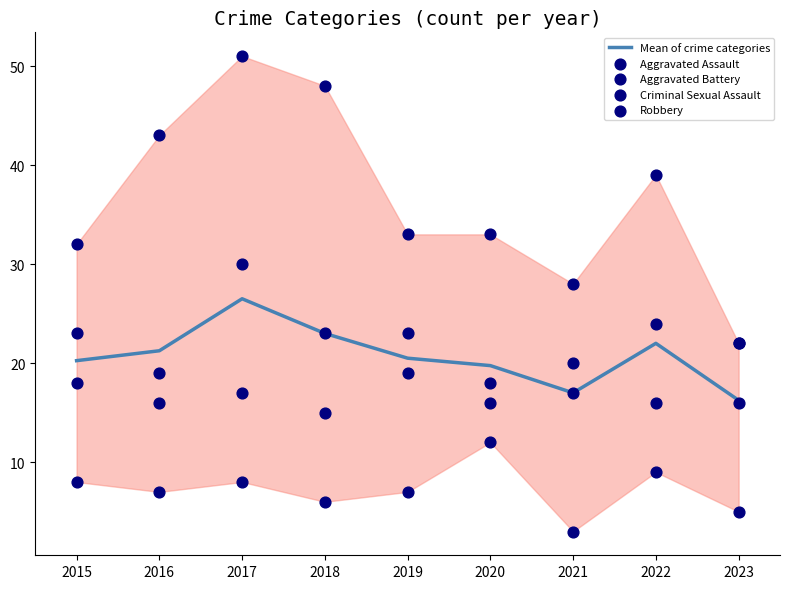

Which series has the largest total across all categories?

Robbery